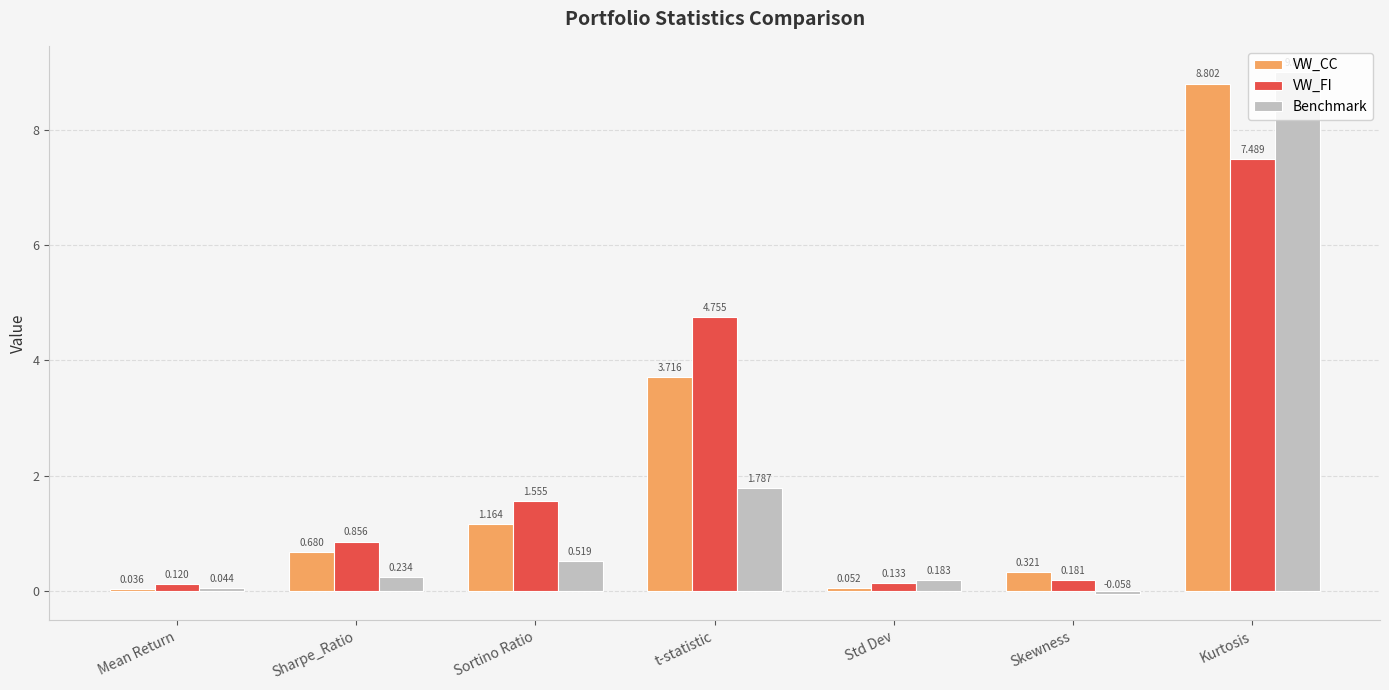

Which series has the largest total across all categories?

VW_FI